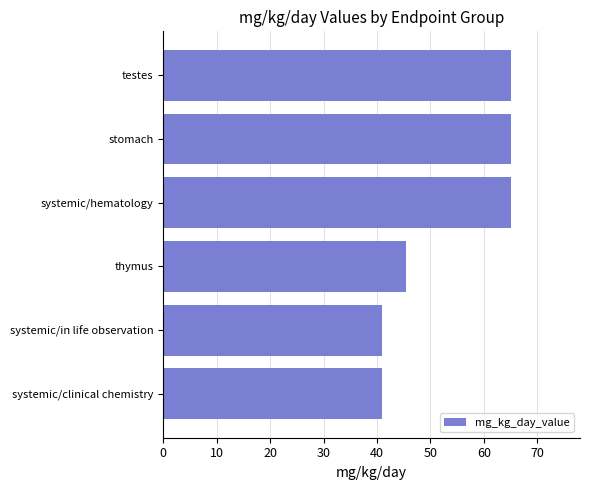

Reading bottom to top, what are all the values shown in this chart?

systemic/clinical chemistry=41.0	systemic/in life observation=41.0	thymus=45.5	systemic/hematology=65.0	stomach=65.0	testes=65.0